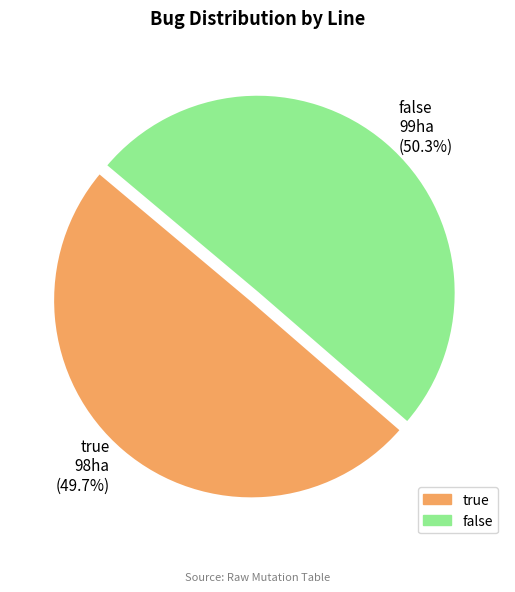

What percentage is the true slice, to the nearest percent?

50%